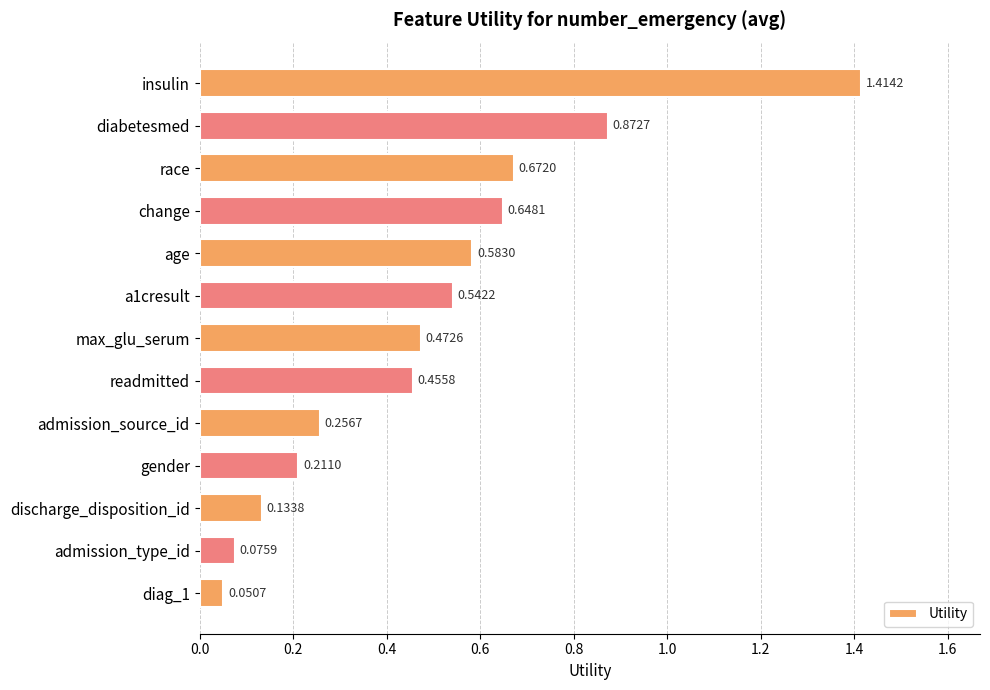

Which category has the highest value across all series?

insulin